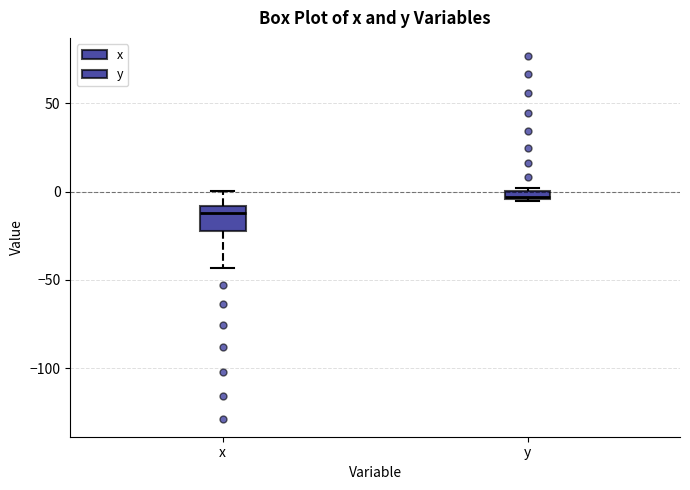

Which box is the tallest, from its lower edge to its upper edge?

x